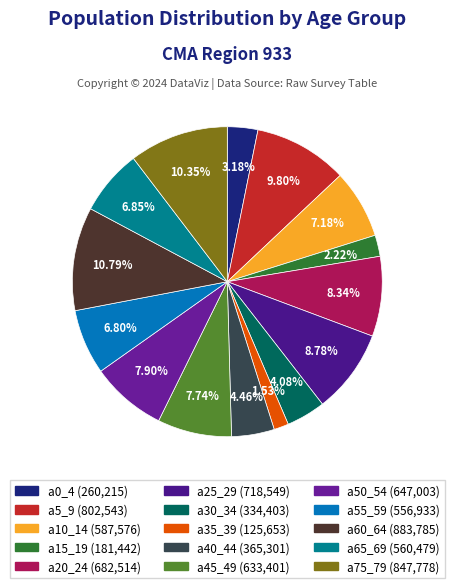

What is the smallest slice in the pie chart?

a35_39